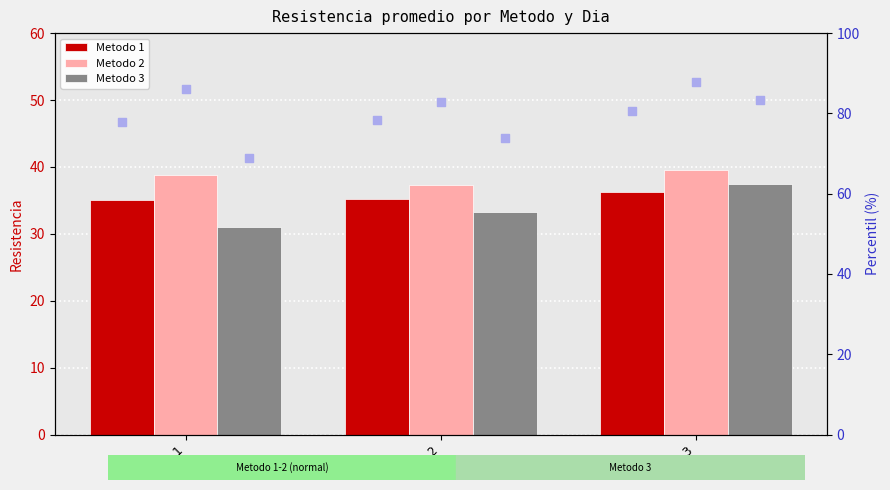

At which category is the sum across all series the highest?

Dia 3